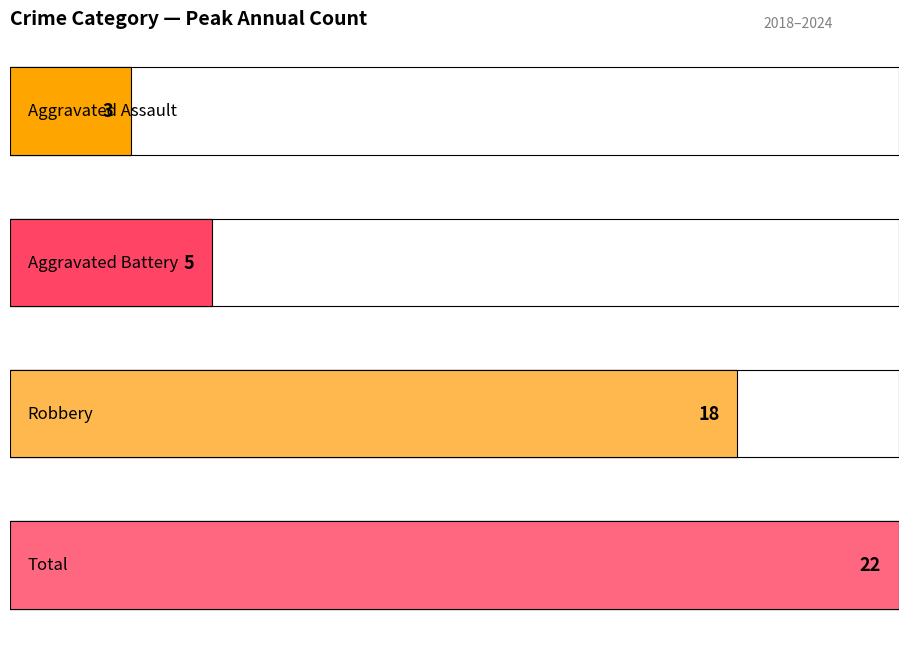

Which series has the widest spread of values?

Robbery